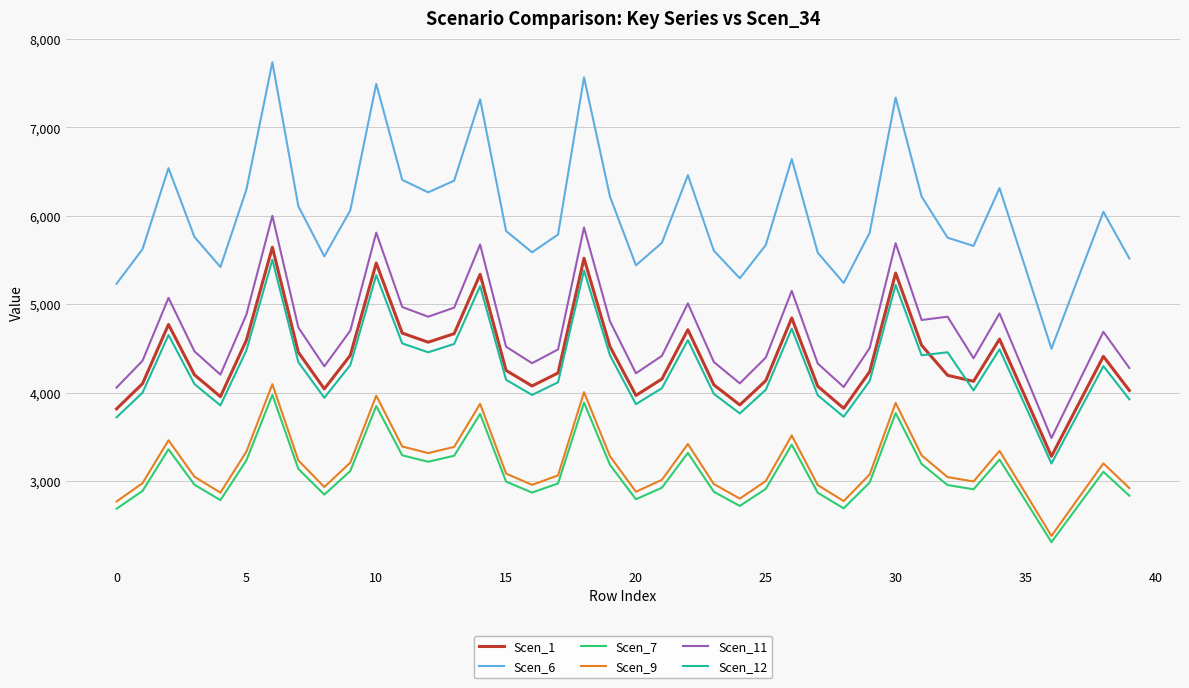

Which series has the widest spread of values?

Scen_6